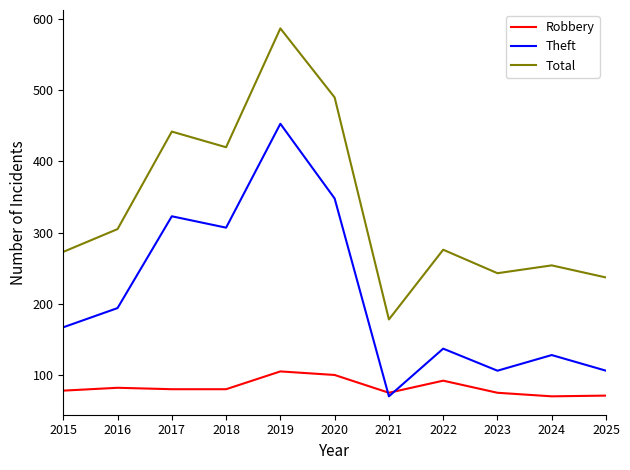

Which series has the widest spread of values?

Total